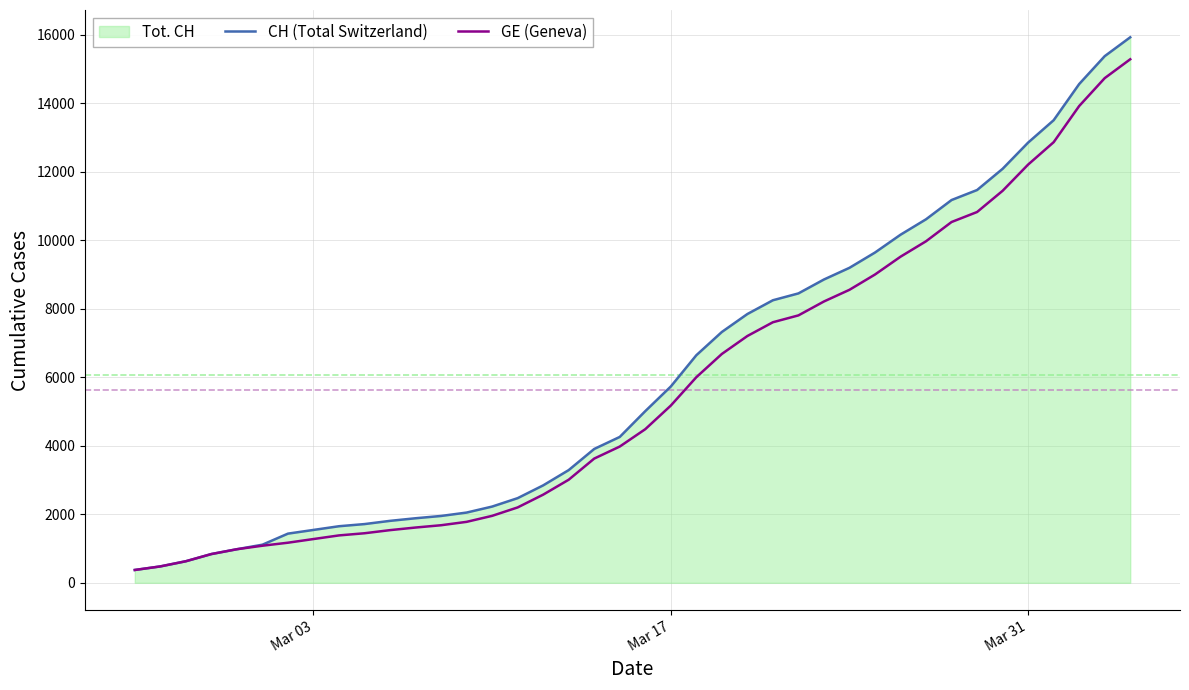

How many data points does each series have?

40